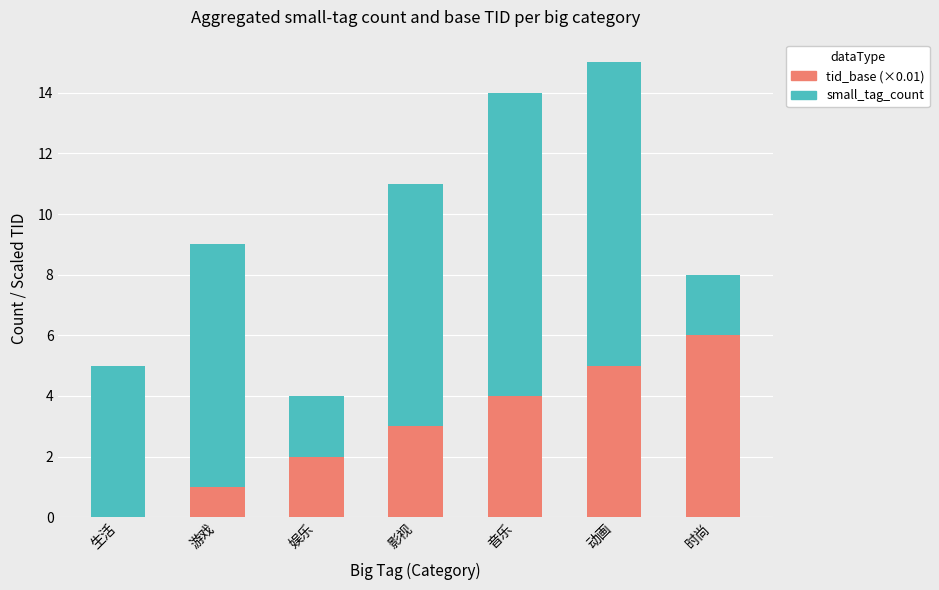

What value does the tid_base (×0.01) series have at 音乐?

4